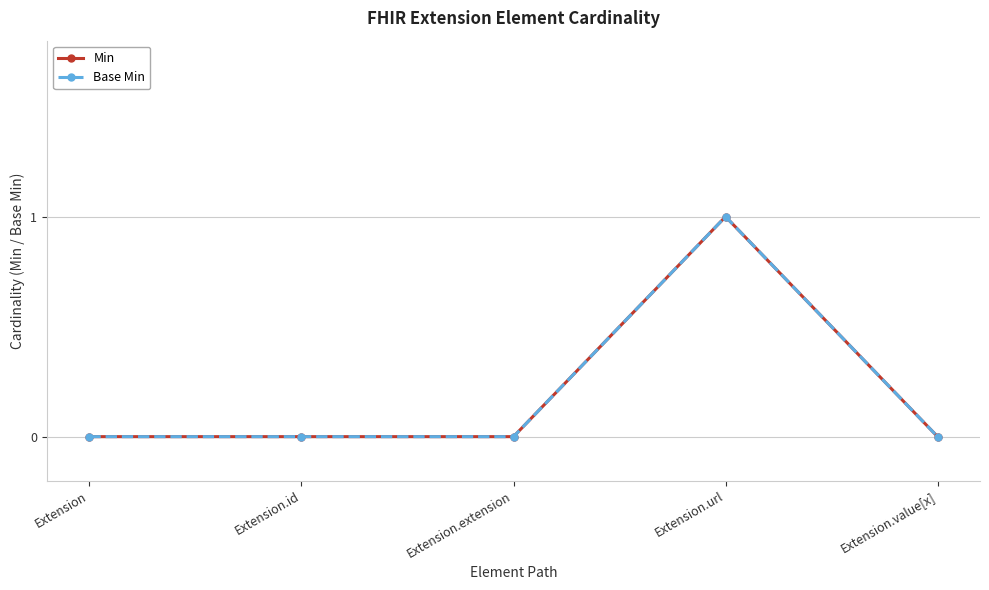

At Extension.url, list the series in order from smallest to largest.

Min, Base Min